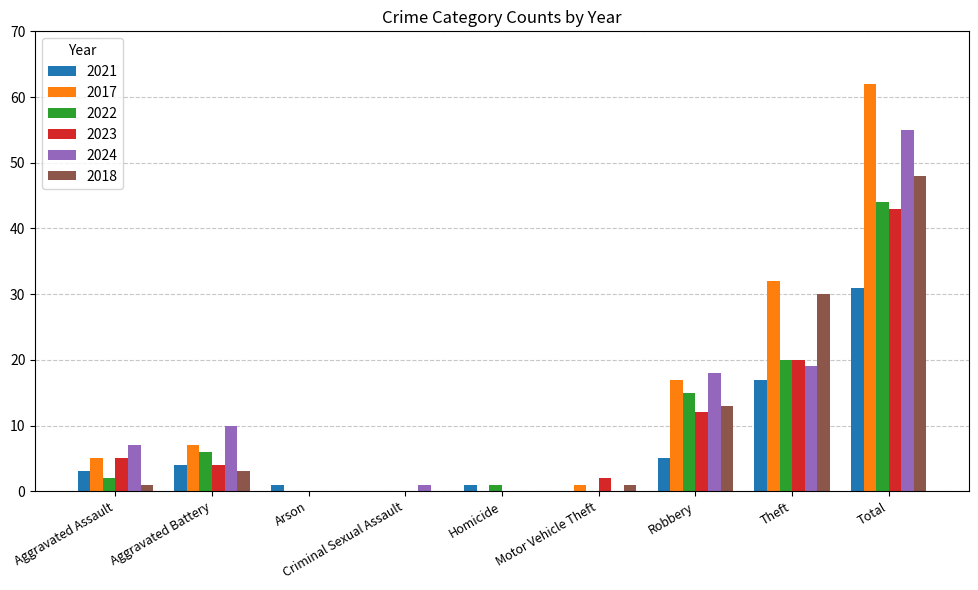

The 2024 series shows 1 at Criminal Sexual Assault. True or false?

True